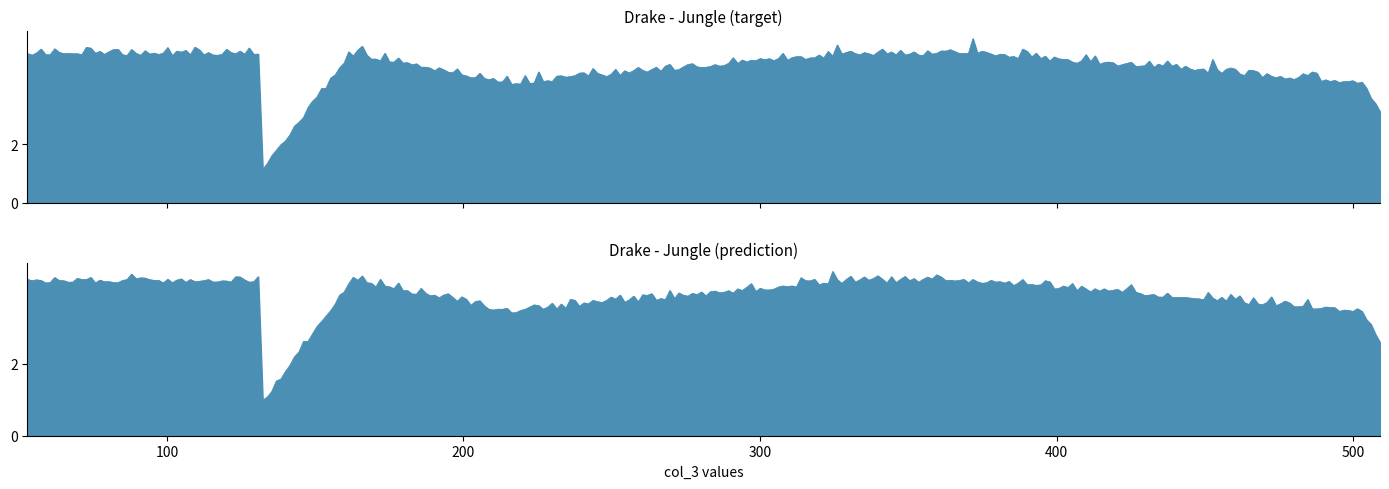

Between 503 and 131, which is larger?

131